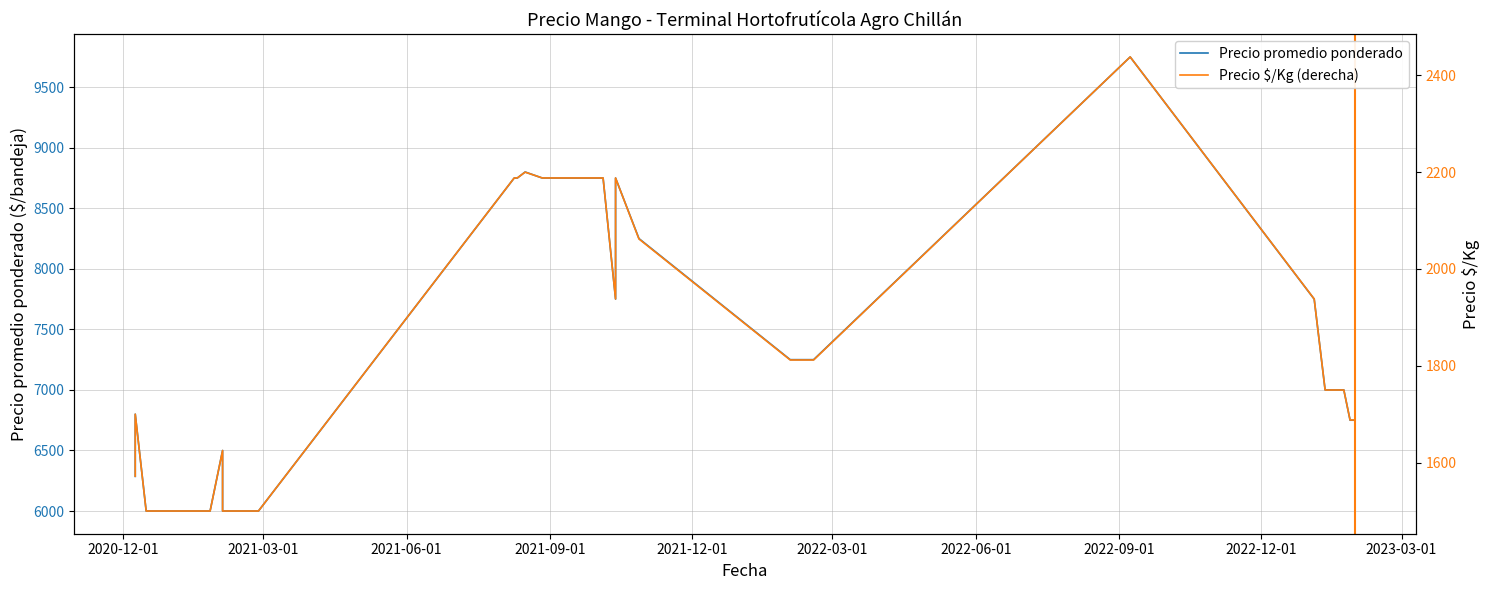

True or false: Precio promedio ponderado and Precio $/Kg (derecha) cross at least once.

False